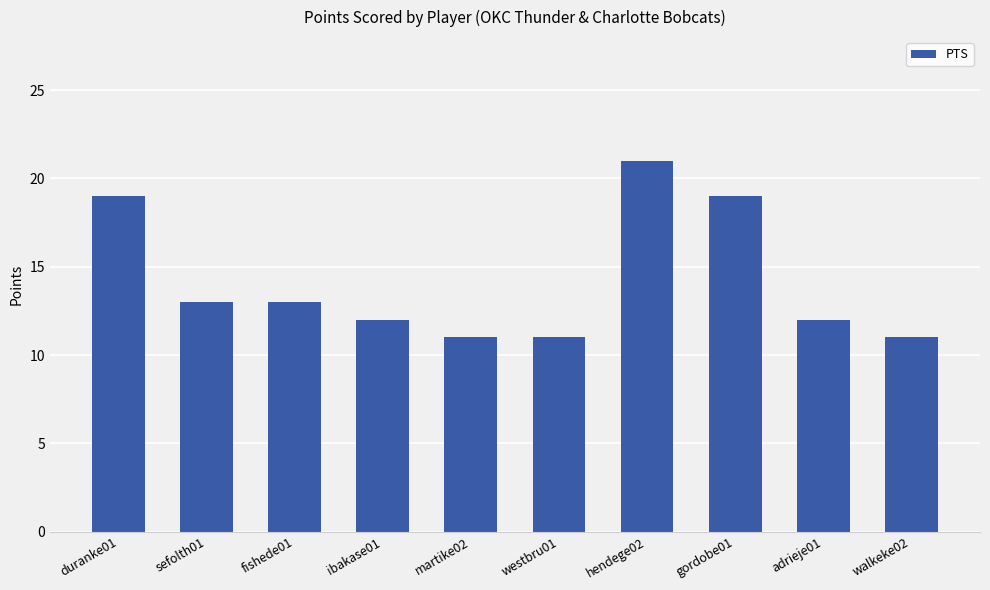

What is the label of the 8th bar from the right?

fishede01